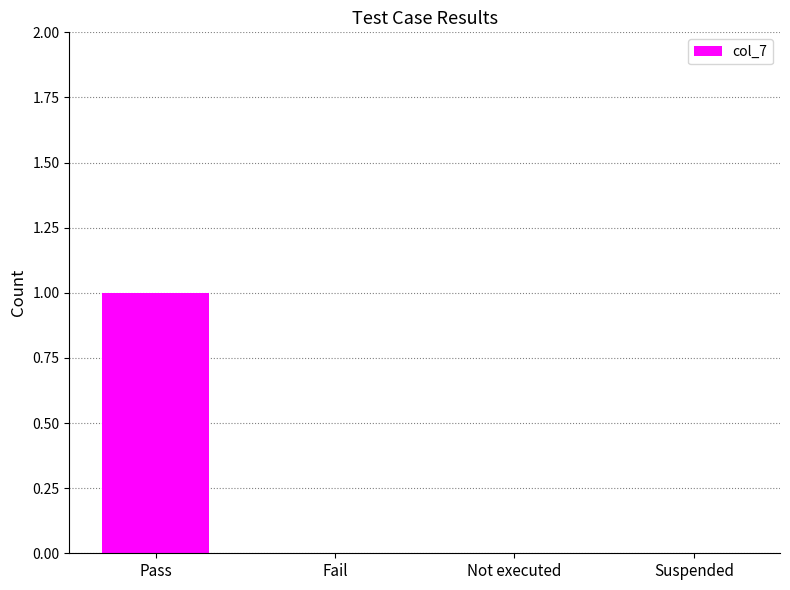

Between Fail and Pass, which is larger?

Pass